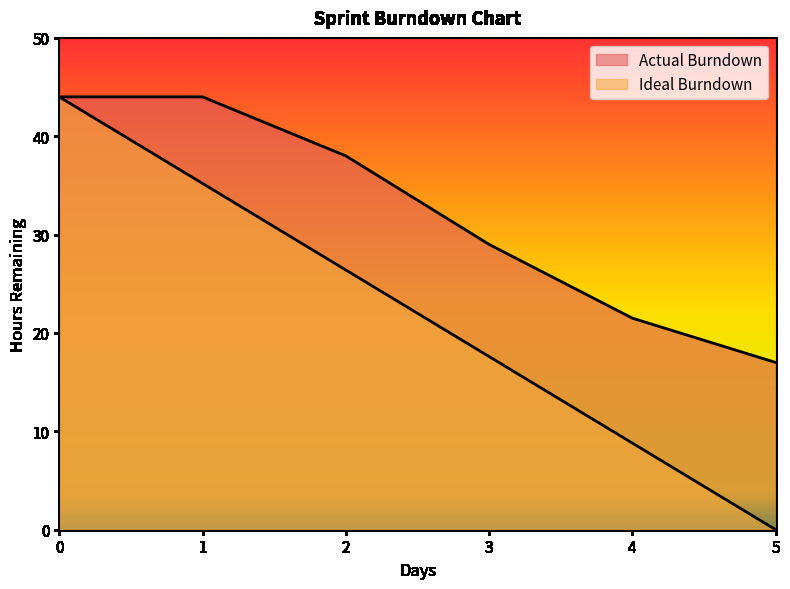

How many positive values does the Ideal Burndown series have?

5